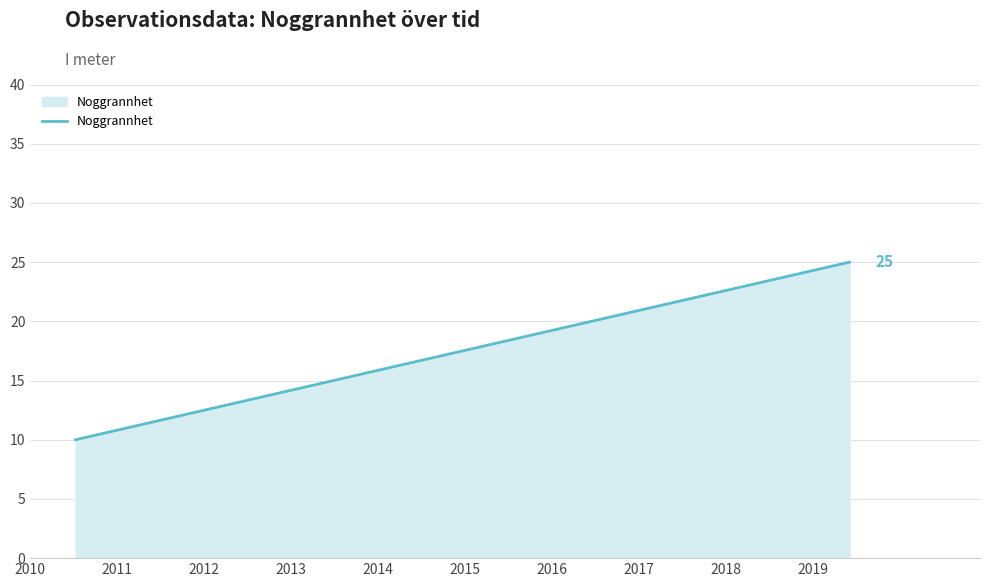

What is the greatest value displayed?

25